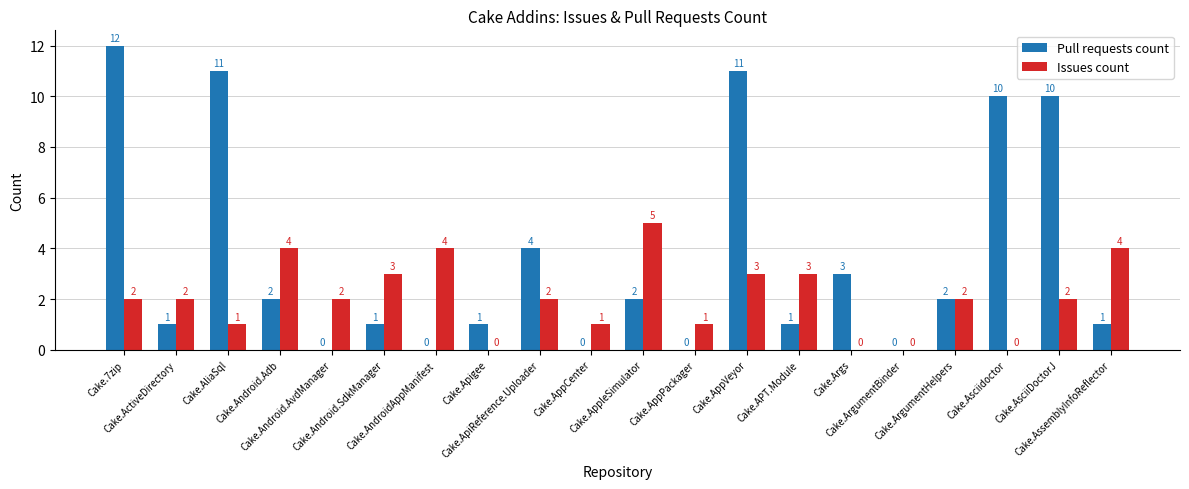

What is the sum of all Pull requests count values?

72